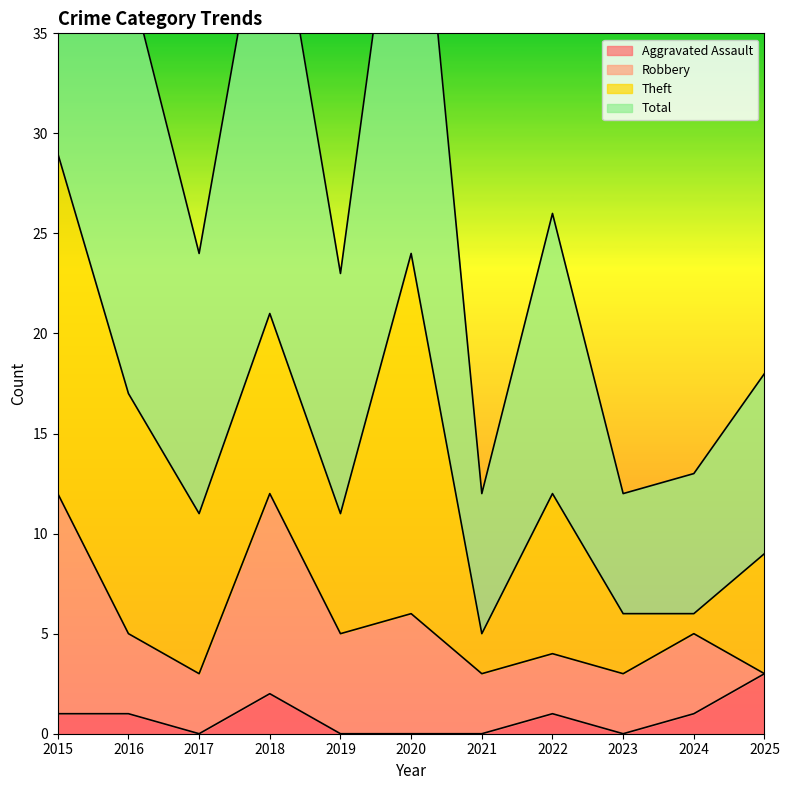

What is the maximum value for Aggravated Assault?

3